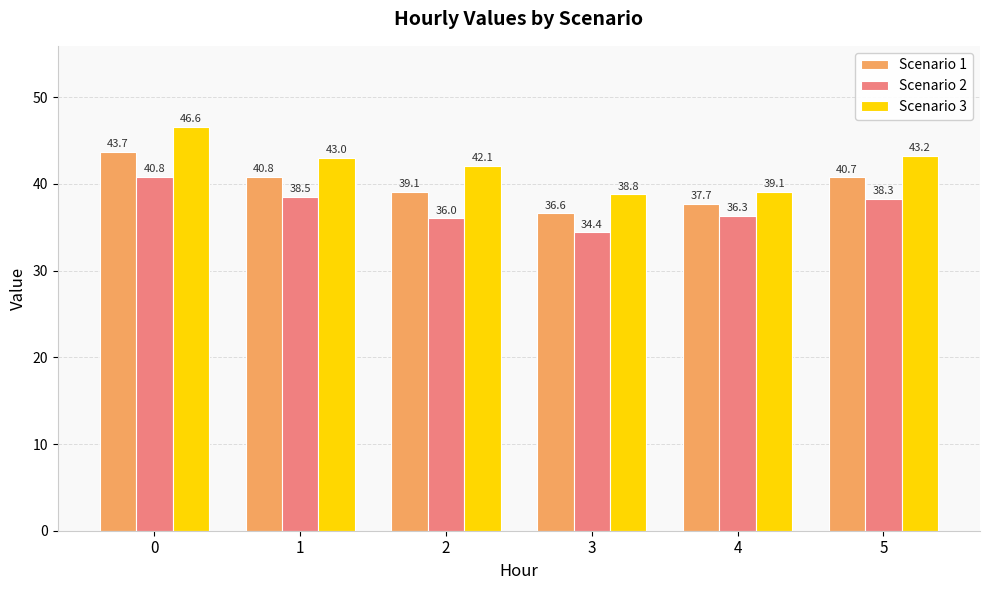

At how many categories does at least one series exceed 39?

5